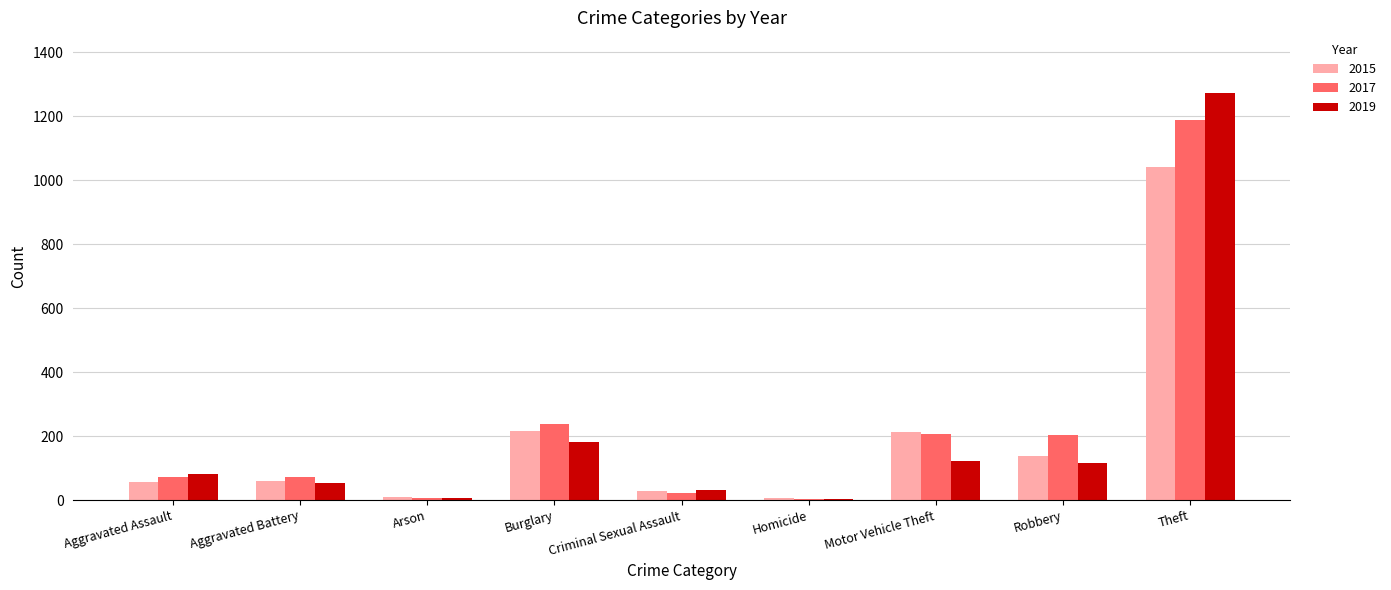

What is the sum of the 2019 values at Aggravated Battery and Theft?

1325